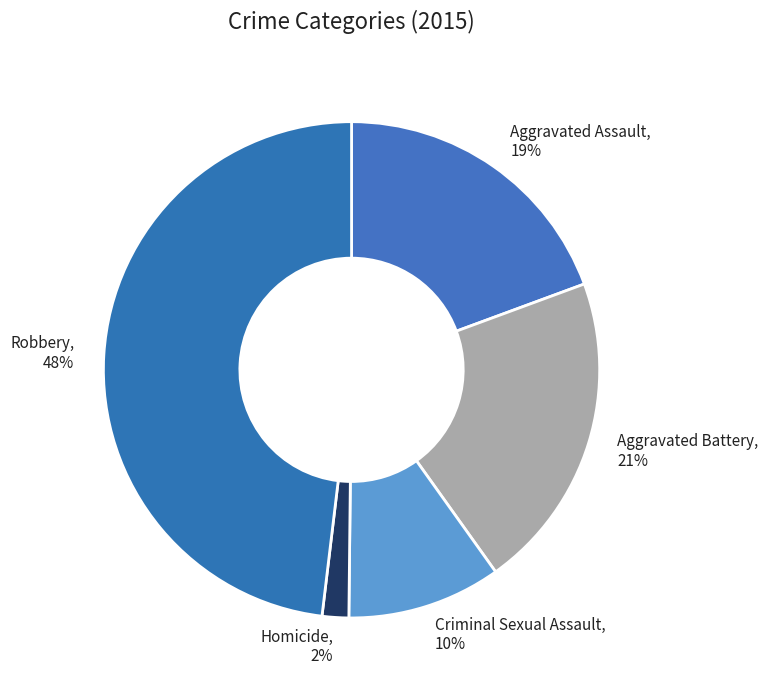

Which category has the biggest portion of the pie?

Robbery